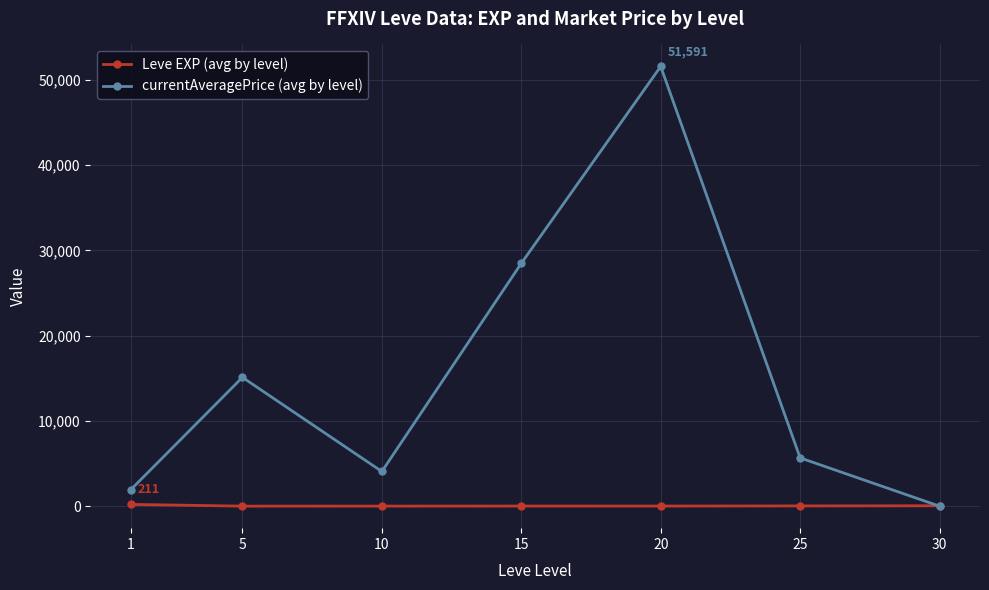

How many categories are shown in the chart?

7